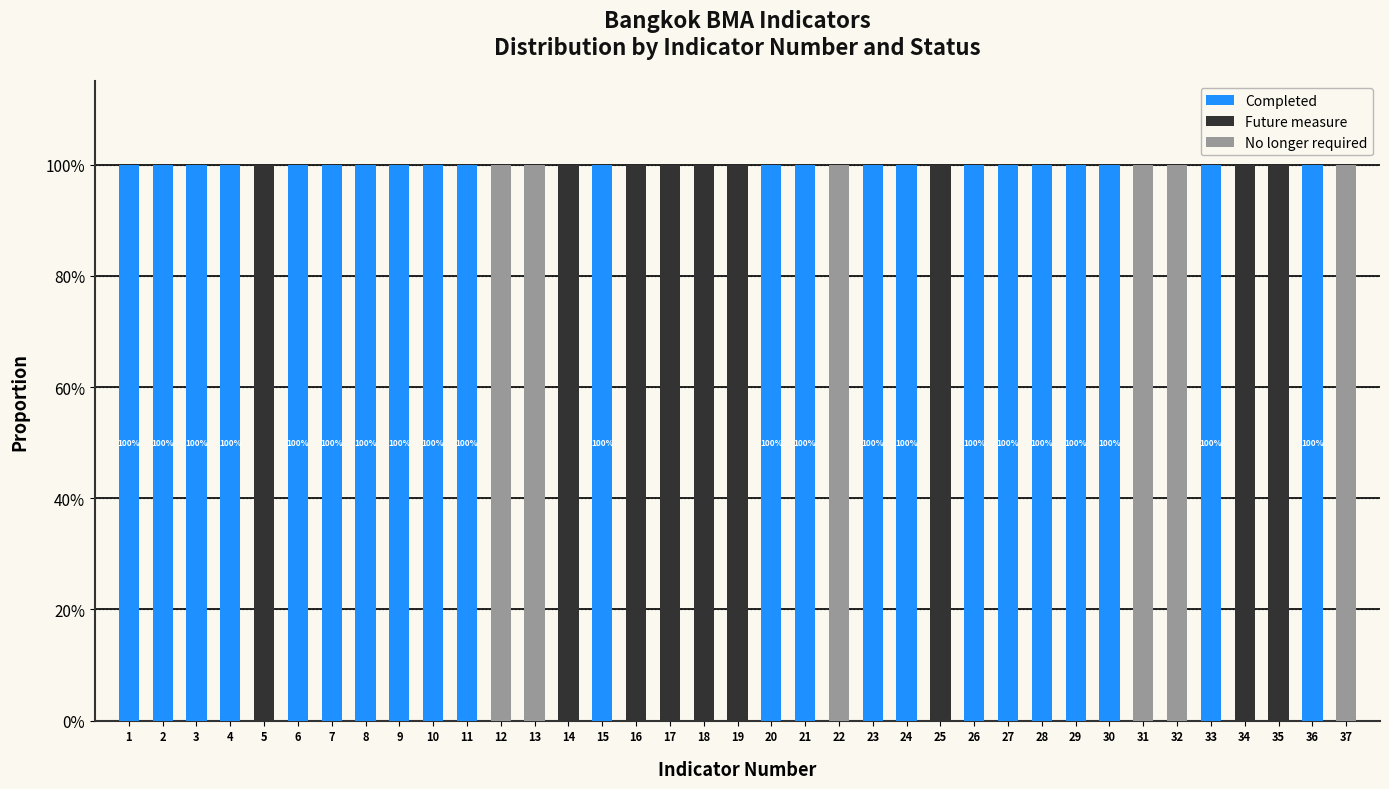

What are all the series names shown in the legend?

Completed, Future measure, No longer required